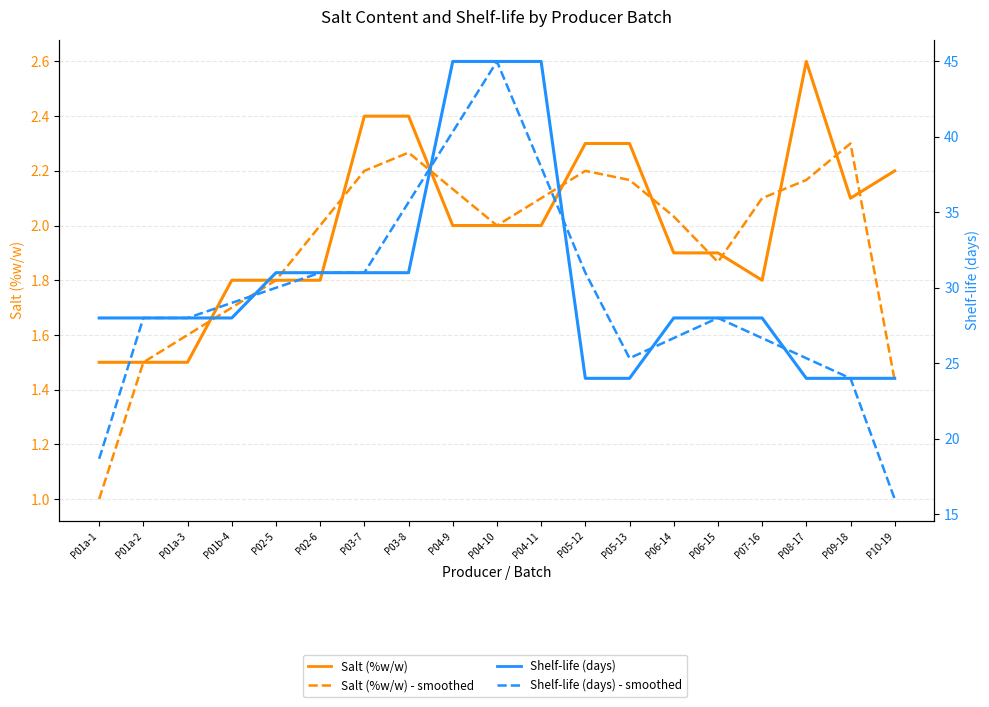

After their last crossing, which series has the higher values: Salt (%w/w) - smoothed or Salt (%w/w)?

Salt (%w/w)